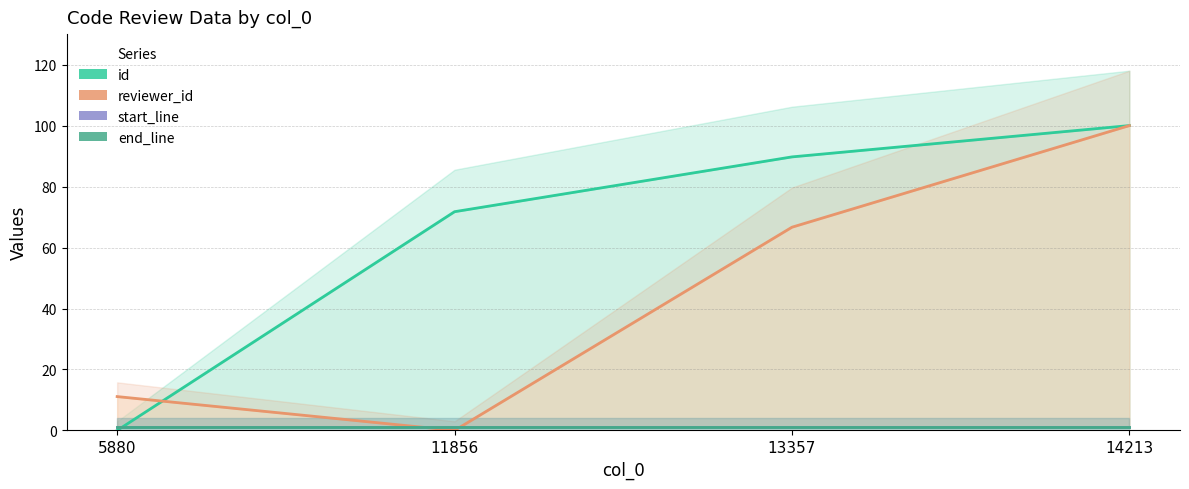

Reading right to left, extract all data points from this chart.

id: 100.0	89.7	71.8	0.0
reviewer_id: 100.0	66.7	0.0	11.1
start_line: 1.0	1.0	1.0	1.0
end_line: 1.0	1.0	1.0	1.0